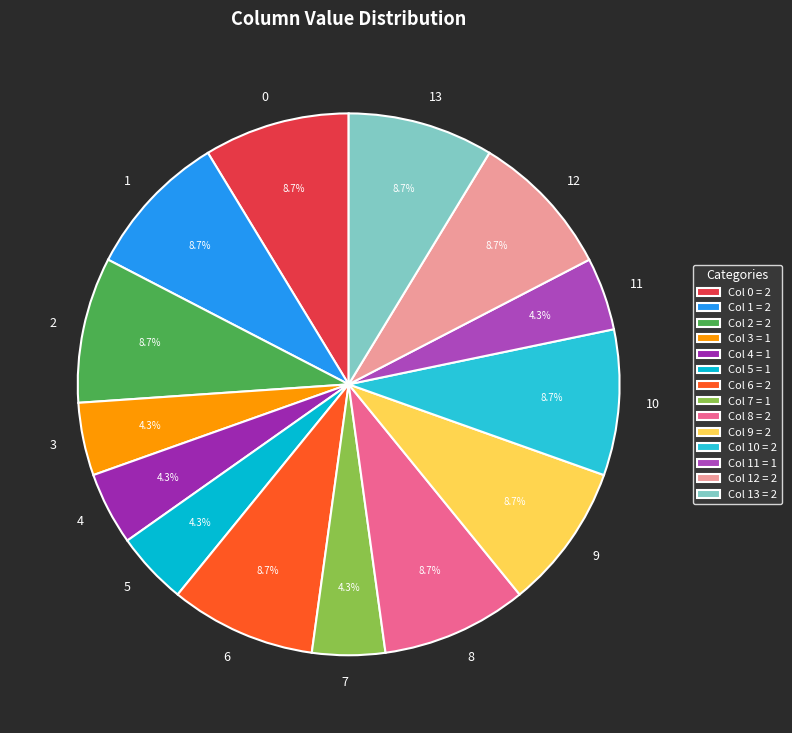

What is the ratio of the value at 4 to the value at 5?

1.0